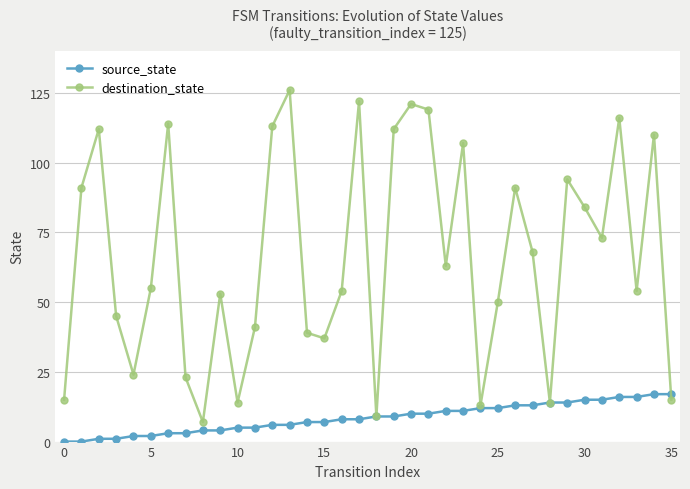

Which series has the widest spread of values?

destination_state